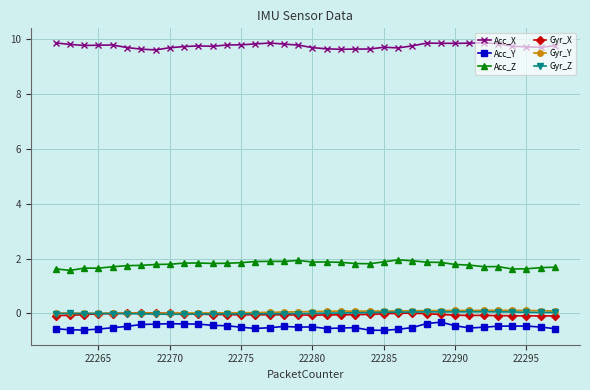

What is the value of the Acc_X point at the 13th from the left?

9.8